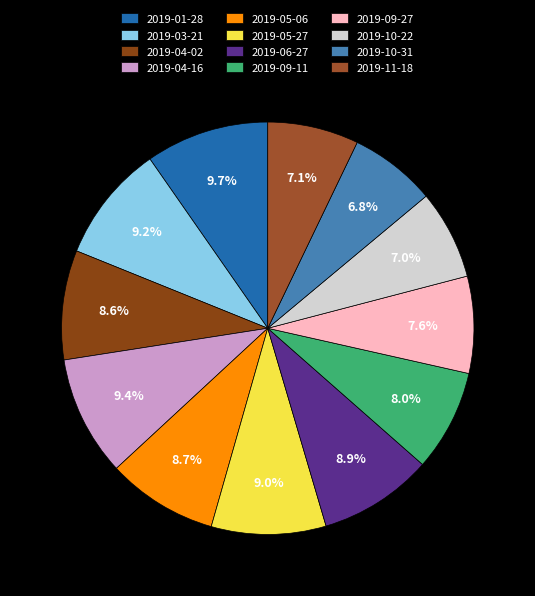

Does 2019-05-27 account for over 50% of the chart?

No